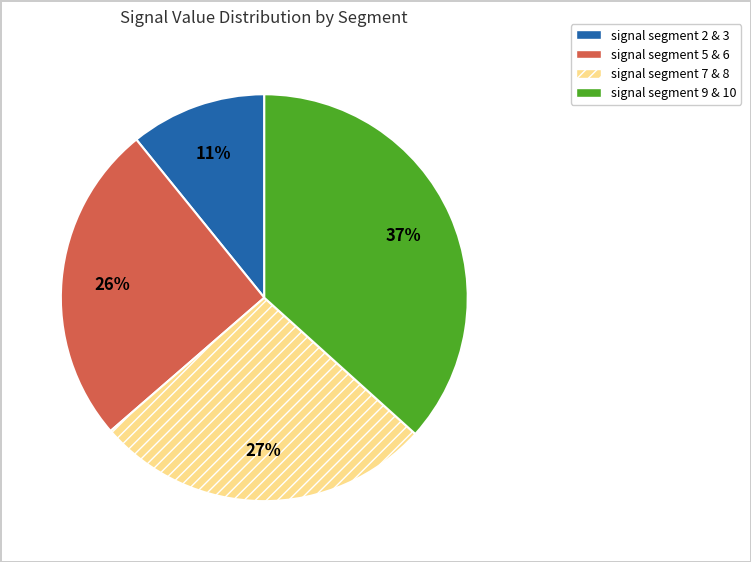

To the nearest percent, what is the difference between the largest and smallest slice percentages?

26%